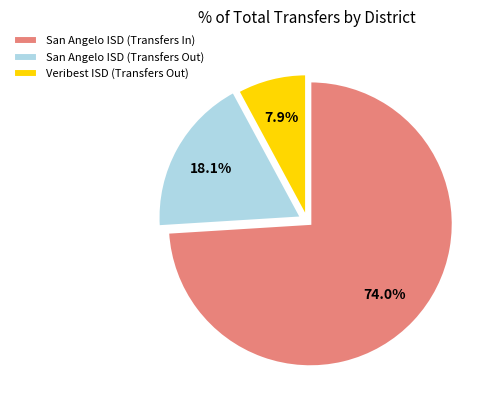

Is it true that San Angelo ISD (Transfers Out) is 6% of the pie?

False